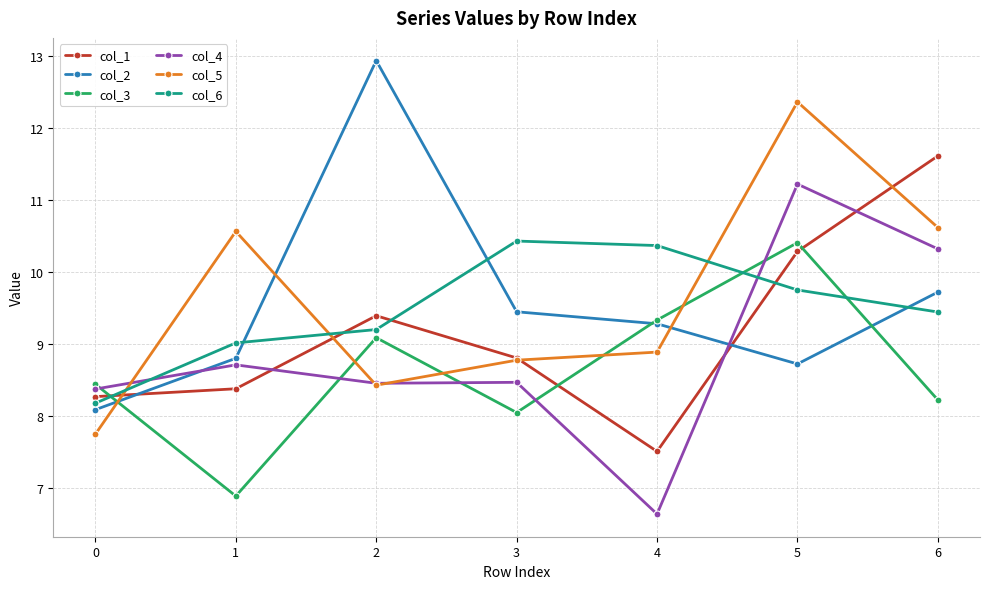

Which series changed the most between 2 and 4?

col_2